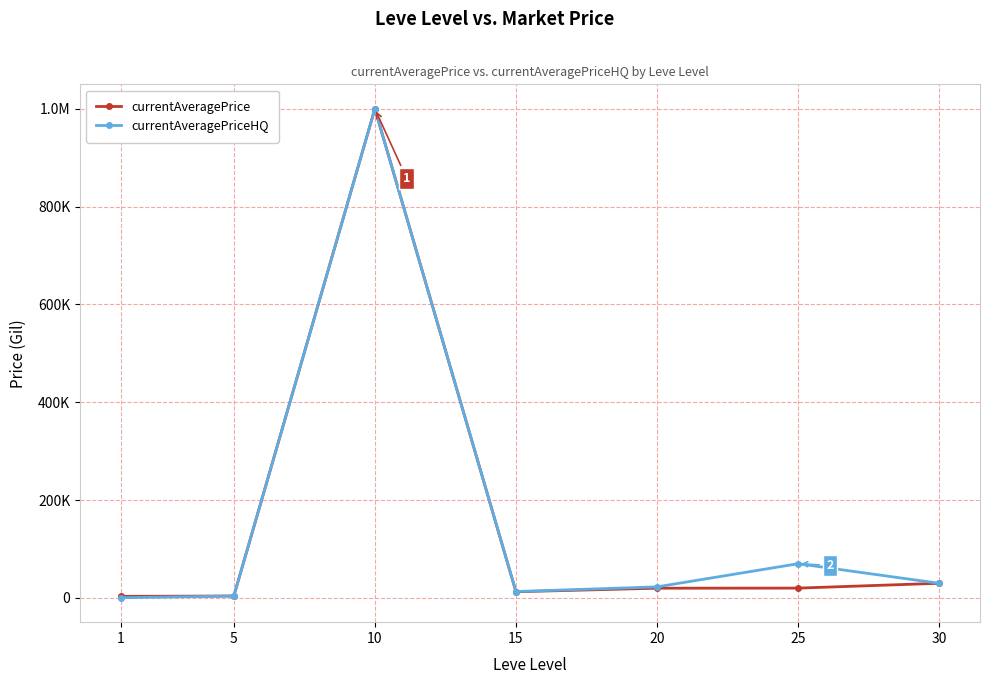

What is the maximum value for currentAveragePrice?

1000000.0